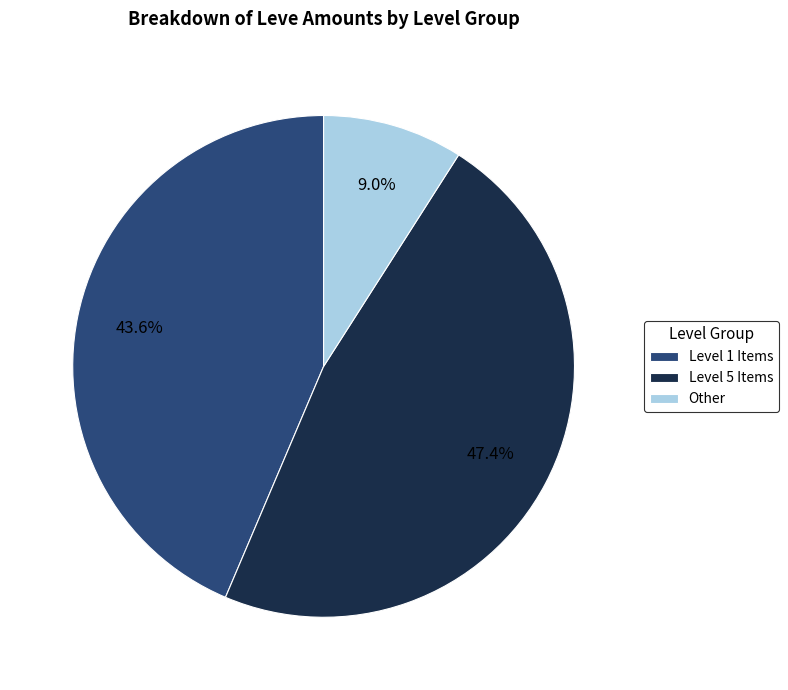

Between Level 5 Items and Other, which is larger?

Level 5 Items